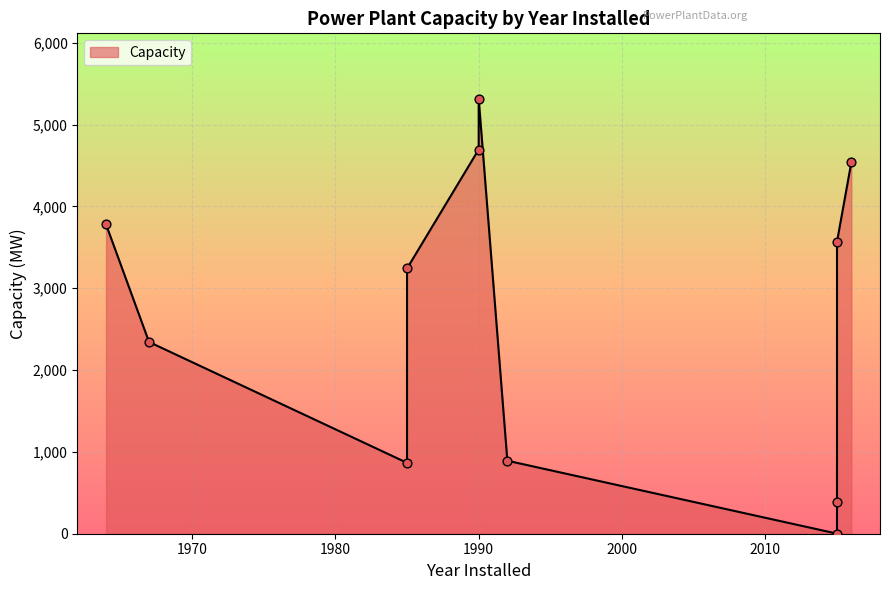

What is the change in value from 2015 to 1992?

-2676.0